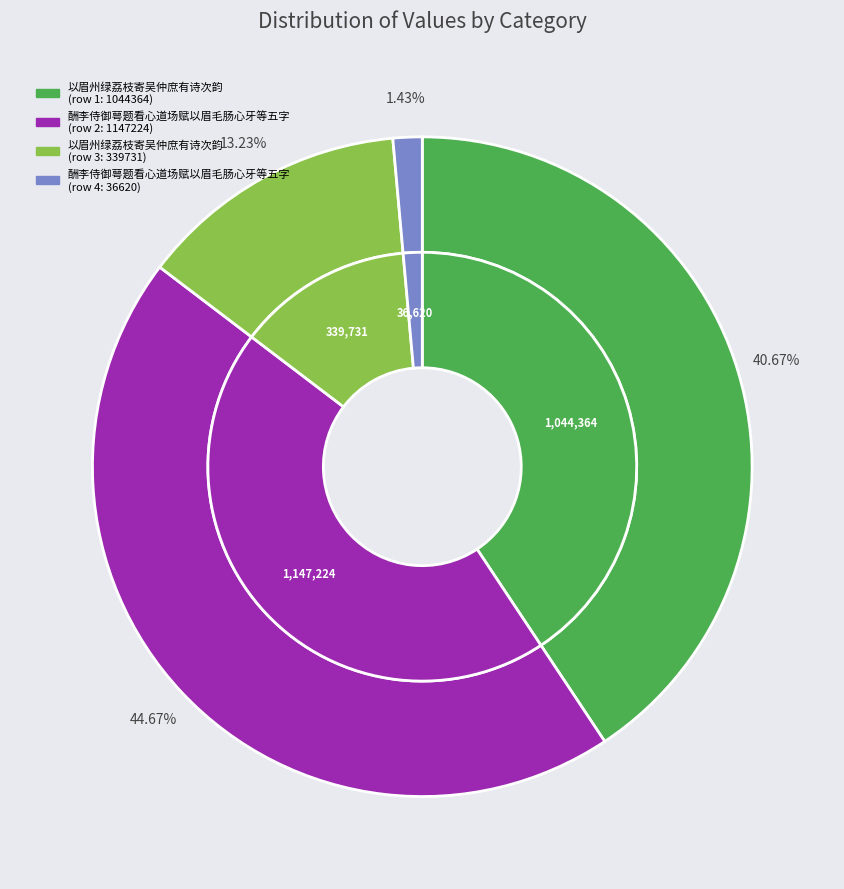

The 以眉州绿荔枝寄吴仲庶有诗次韵 (1044364) slice represents 41% of the pie. True or false?

True